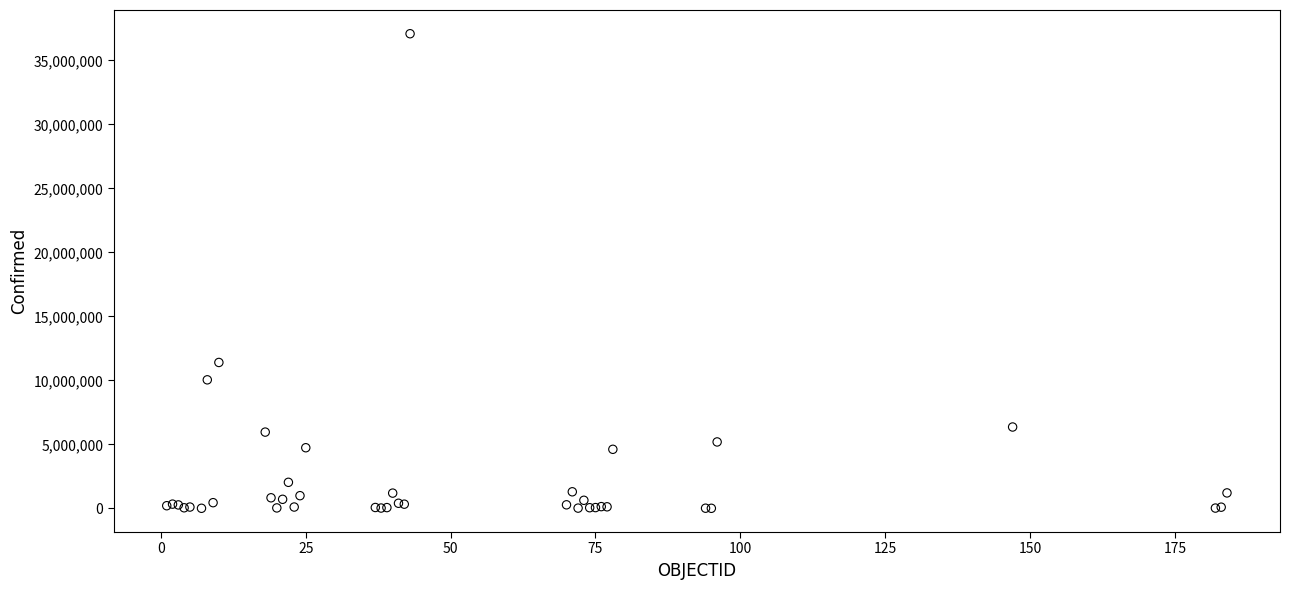

What Y value in the scatter plot is closest to 18546677?

11401996